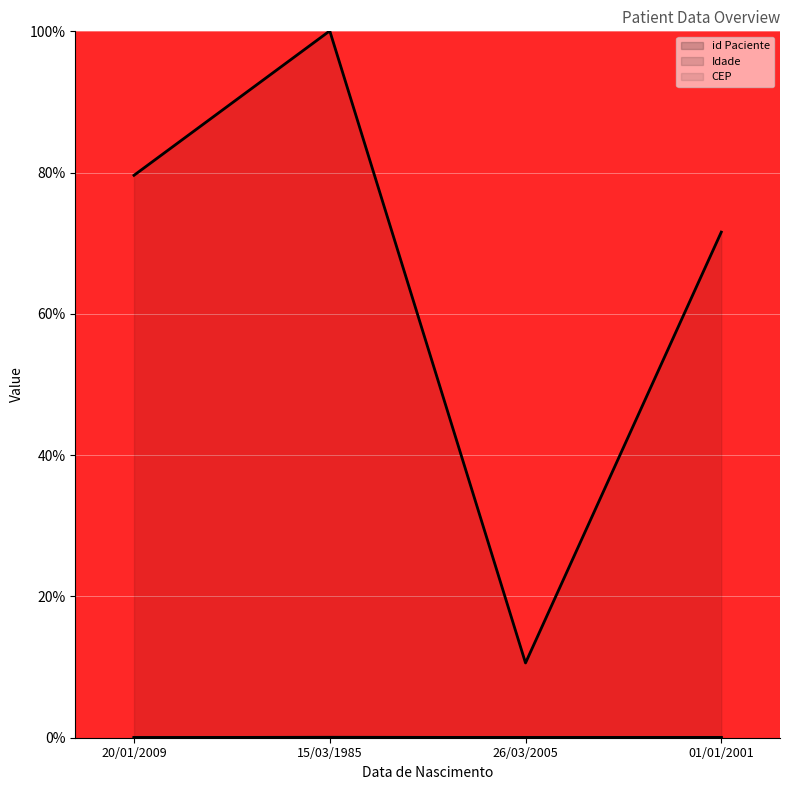

Rank the series at 26/03/2005 from highest to lowest value.

CEP, Idade, id Paciente